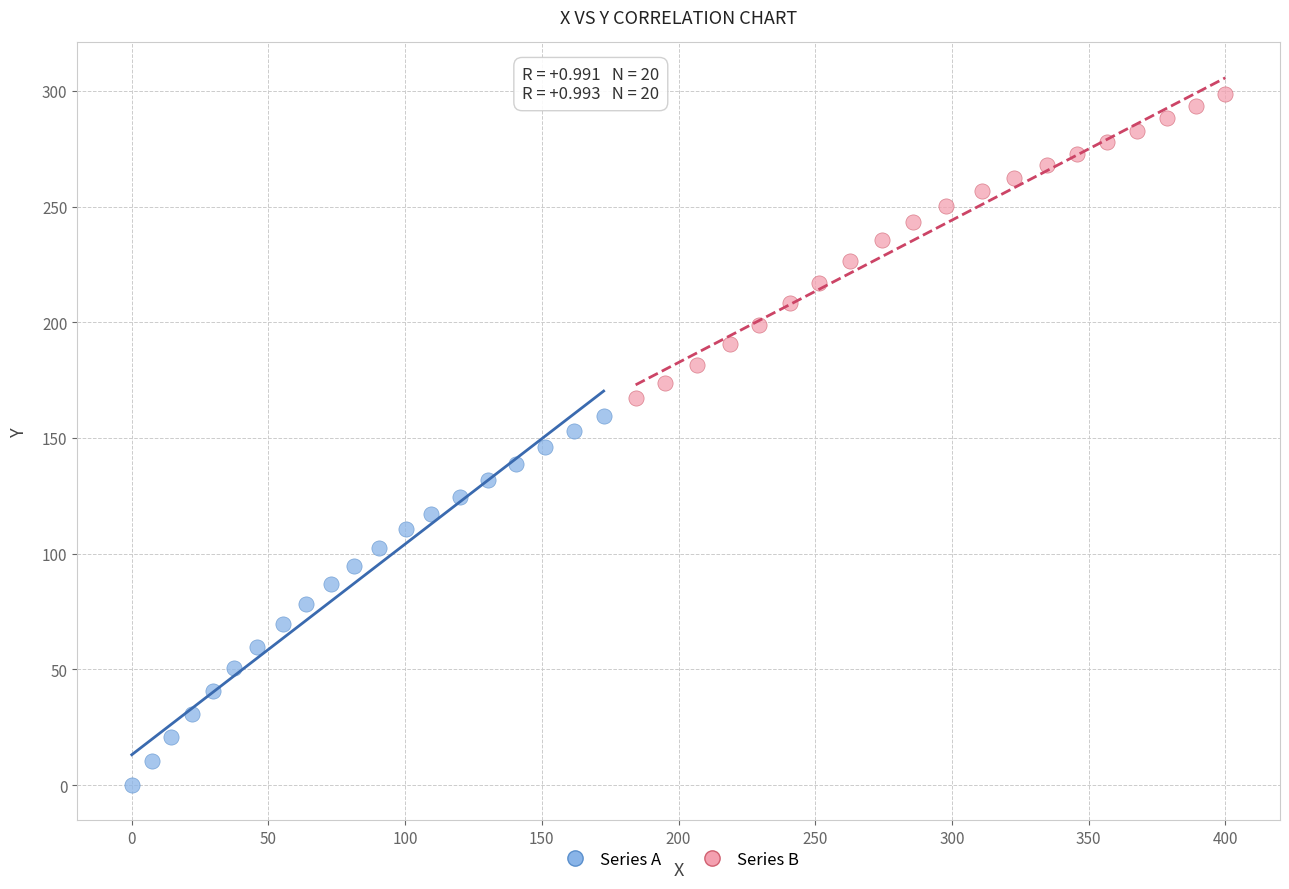

Which series contains the highest Y value?

Series B